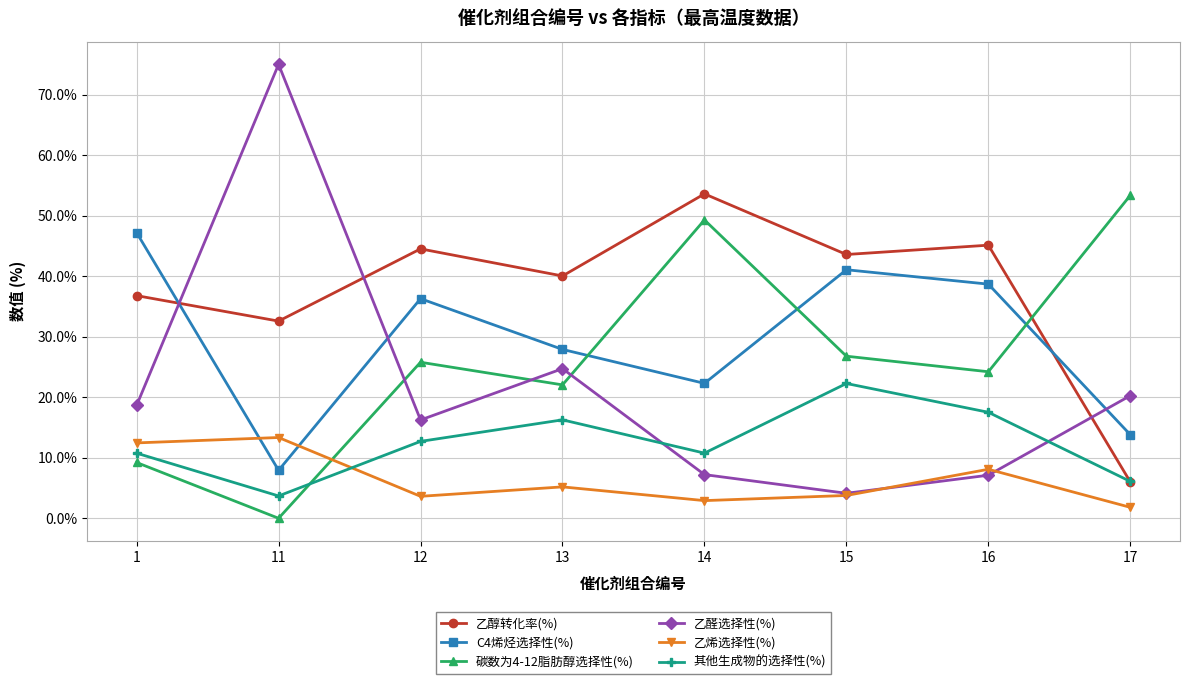

How many intersections are there between C4烯烃选择性(%) and 乙烯选择性(%)?

2